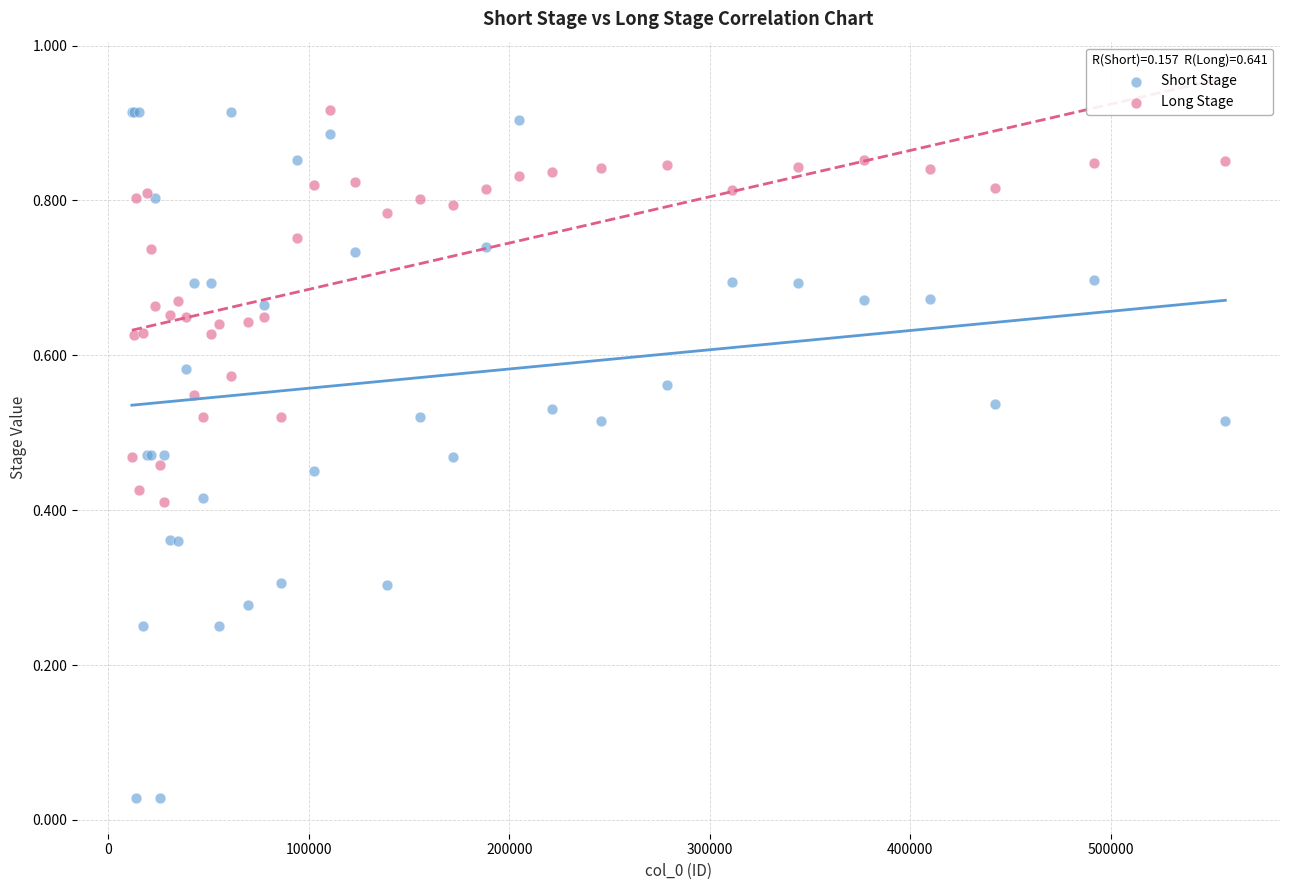

Which series has the largest Y range (max minus min)?

Short Stage